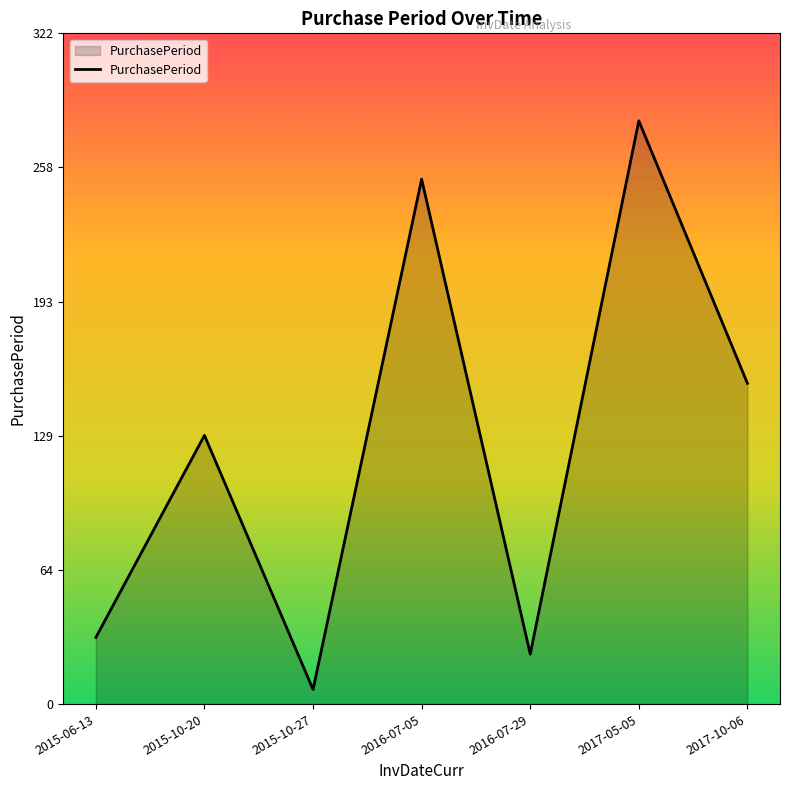

What is the average value?

125